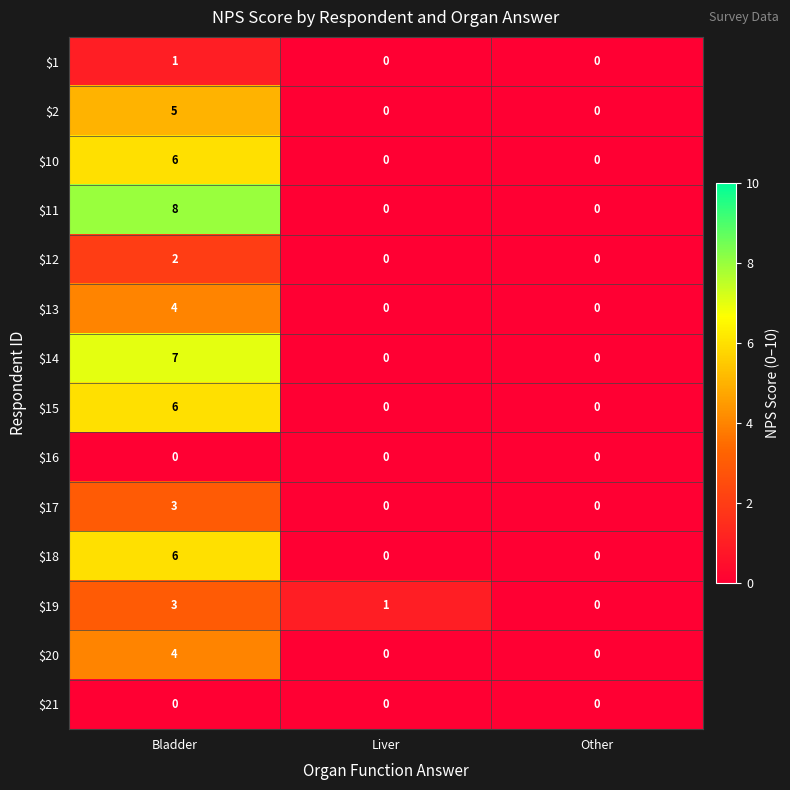

What is the sum of all $10 values?

6